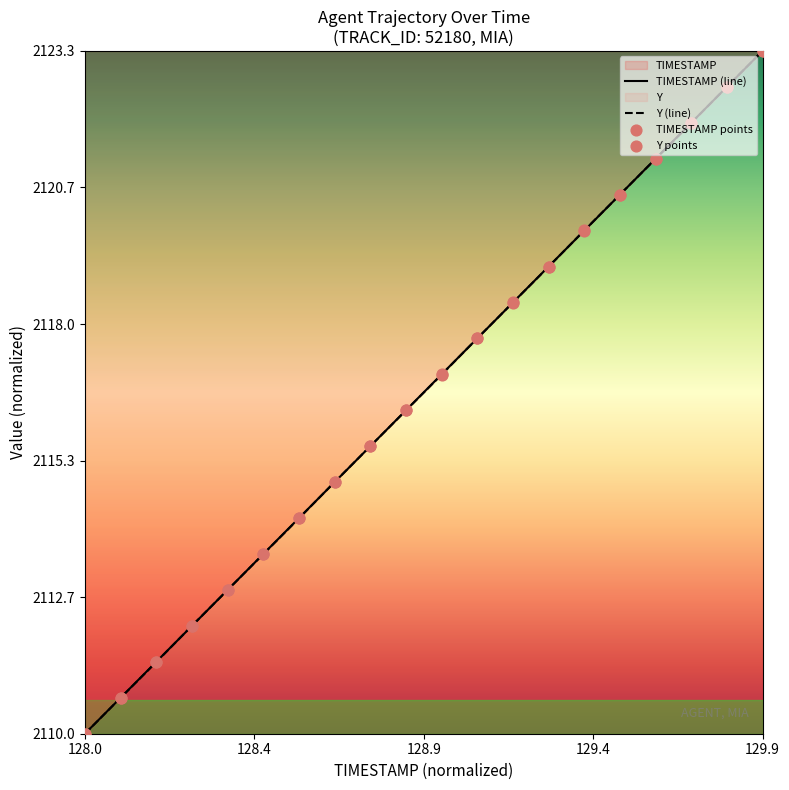

At how many categories does at least one series exceed 0?

19